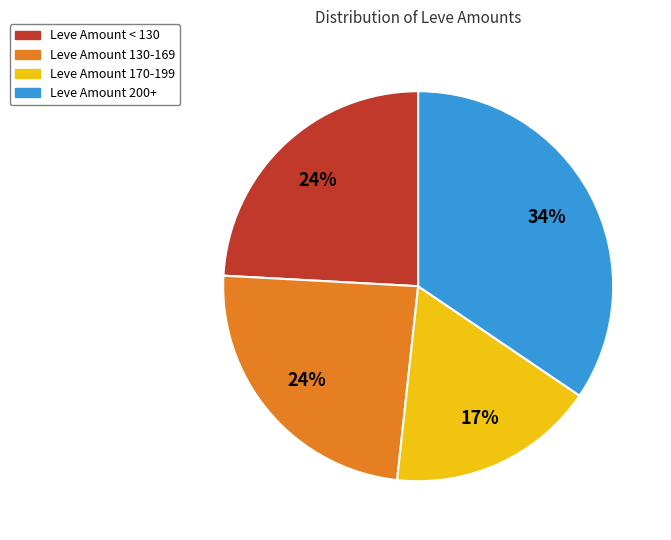

To the nearest percent, what percentage of the pie is Leve Amount 130-169?

24%